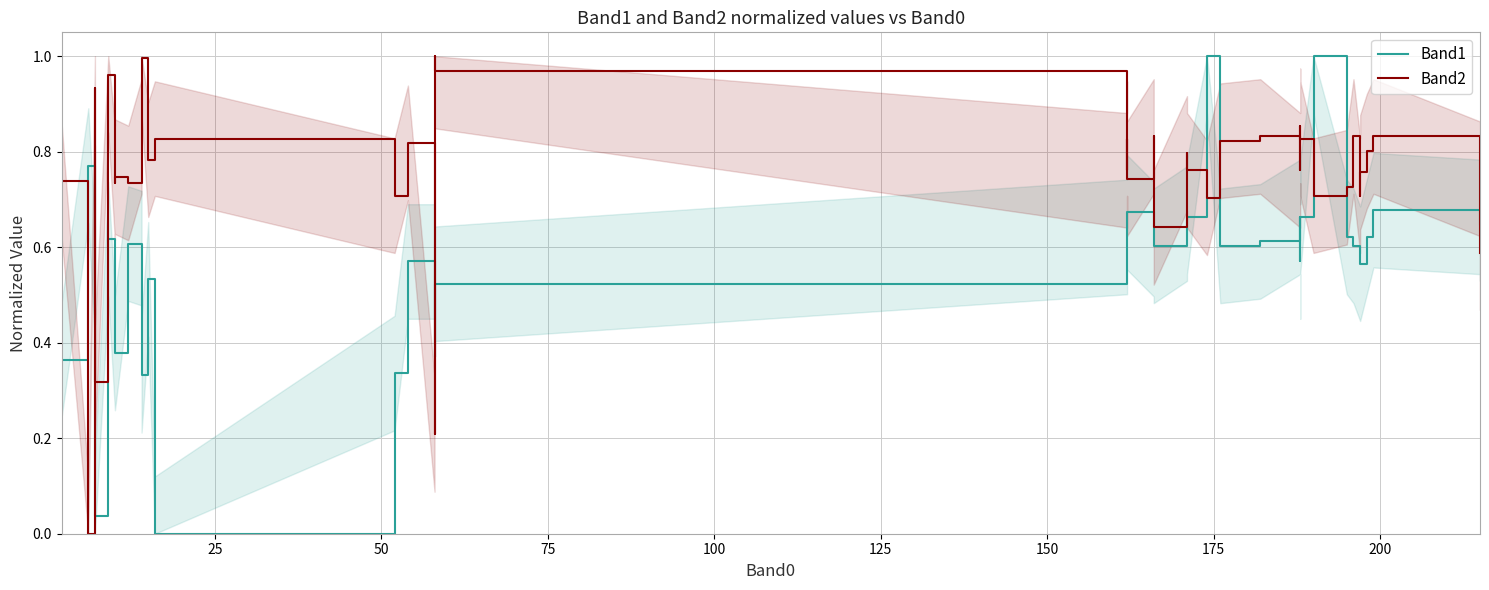

Is the value of Band2 at 38 greater than the value of Band1 at 24?

No